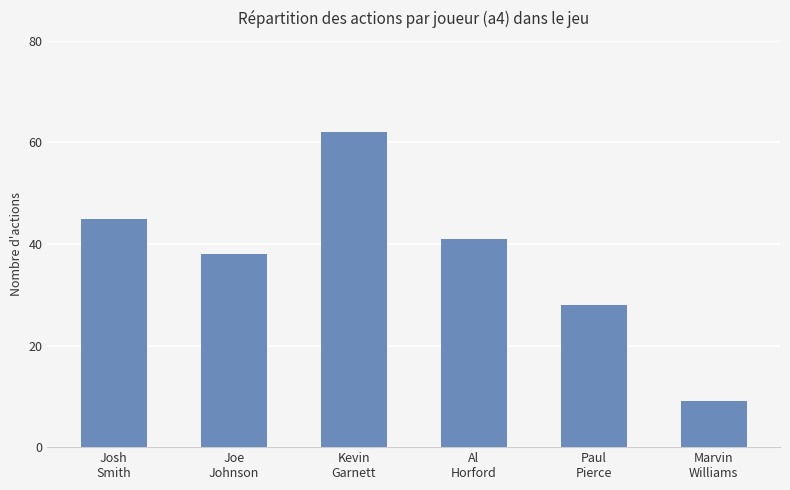

Between Joe
Johnson and Josh
Smith, which is larger?

Josh
Smith